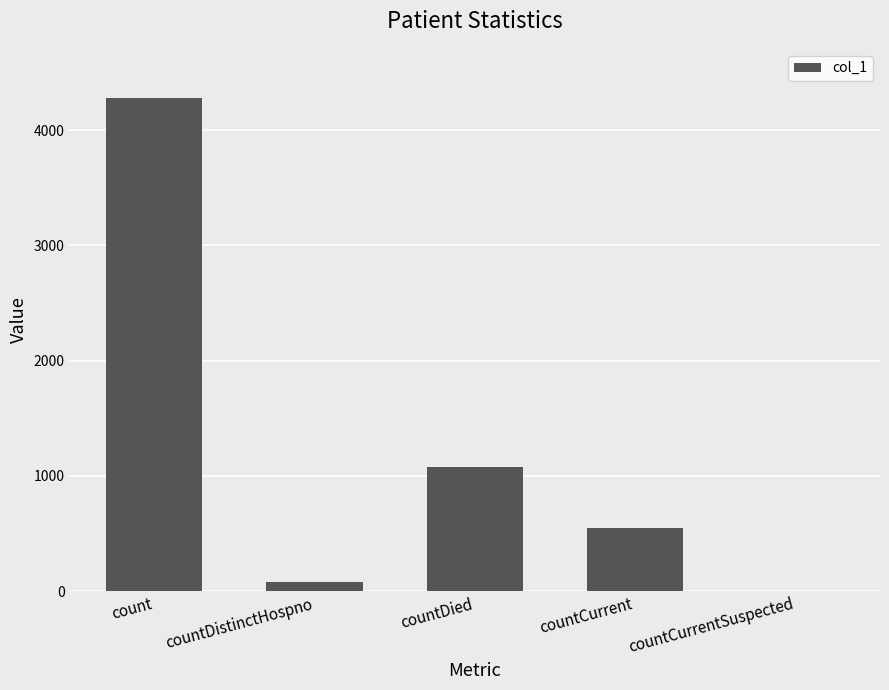

Which category has the highest value across all series?

count